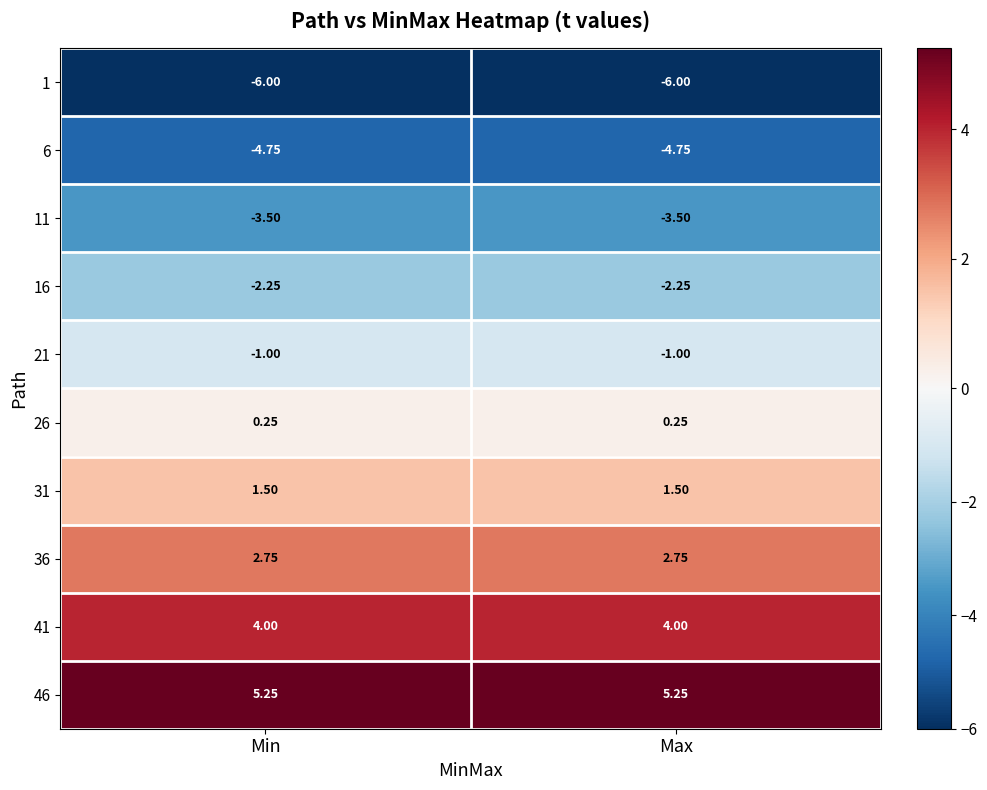

Is the value of 31 at Max greater than the value of 11 at Max?

Yes